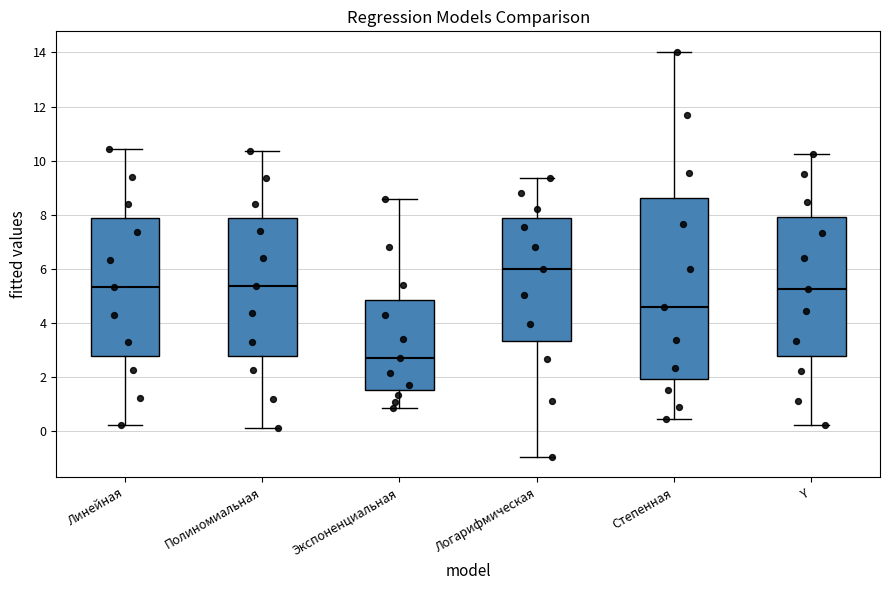

Which box has the lowest median line?

Экспоненциальная